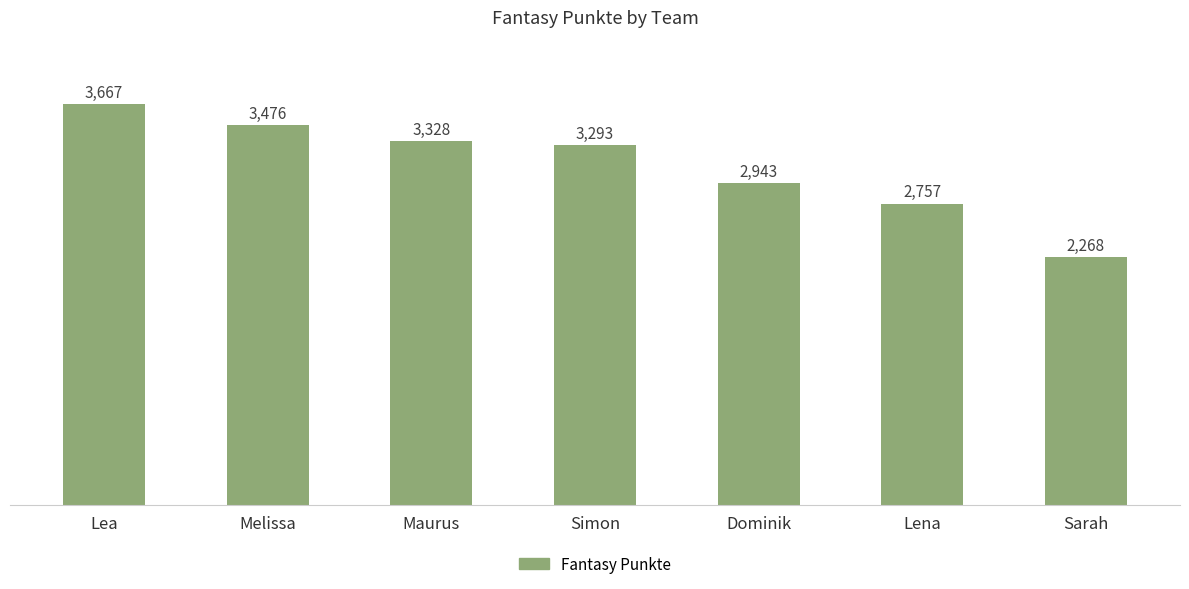

Where is the data nearest to the value 2967?

Dominik